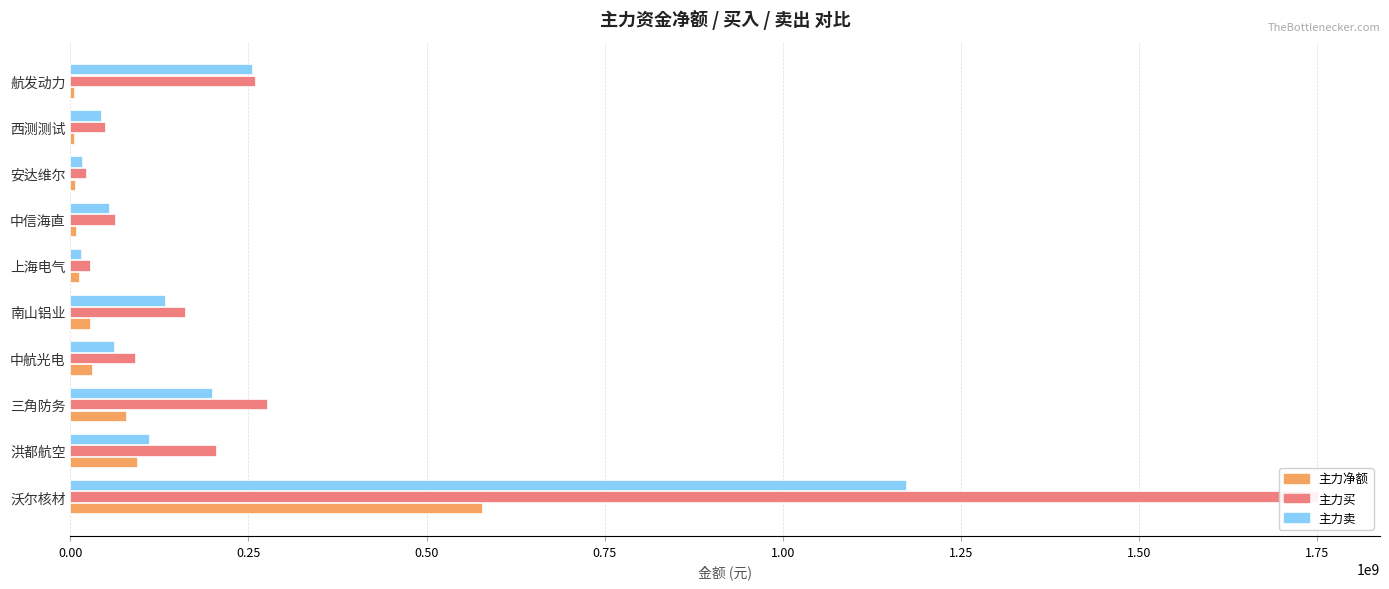

Reading left to right, what are all the values shown in this chart?

主力净额: 578024450	93663417	77628200	29684520	27410567	12003300	8401433	6223877	5792670	5156204
主力买: 1750431648	203944011	276339256	90925426	160445866	27498819	62649265	22310212	48422361	259659229
主力卖: 1172407198	110280594	198711056	61240906	133035299	15495519	54247832	16086335	42629691	254503025